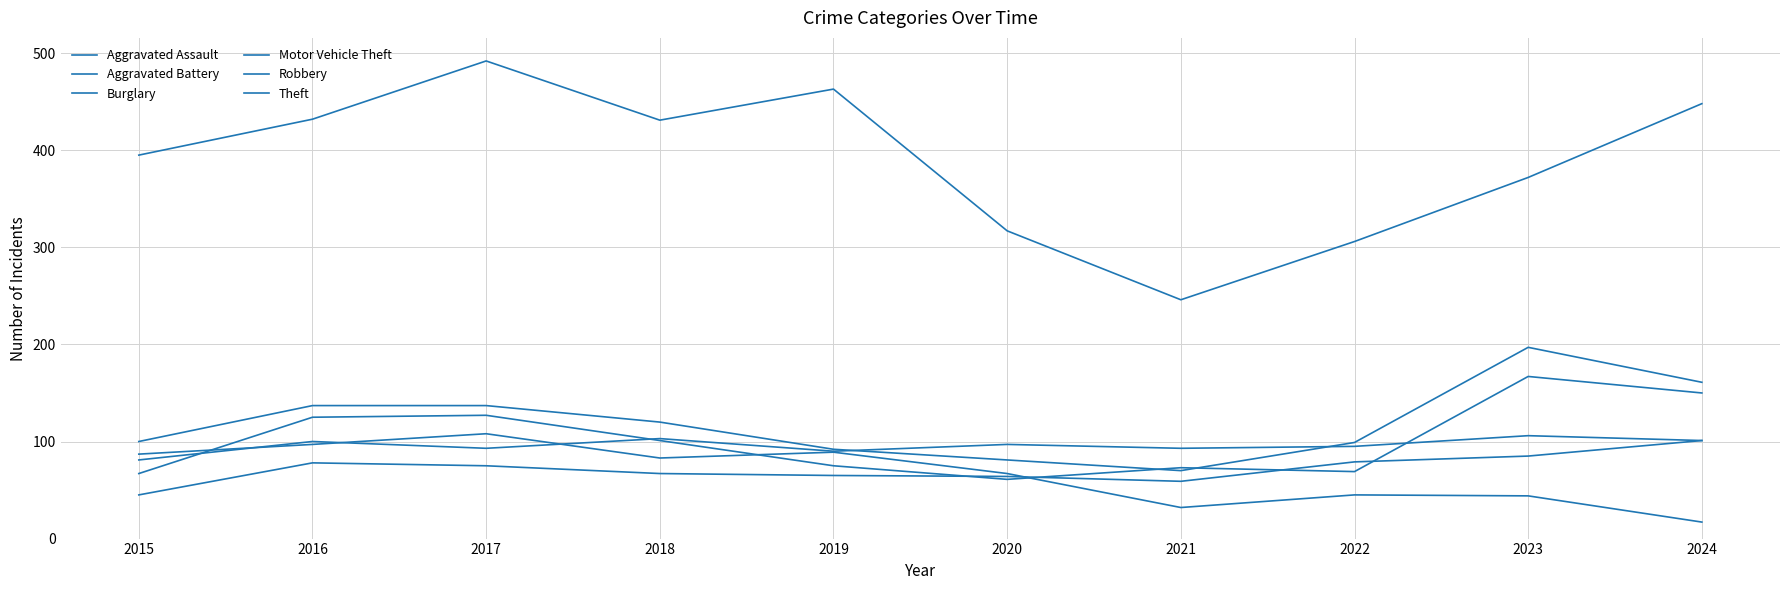

True or false: Aggravated Battery and Robbery intersect in this chart.

True